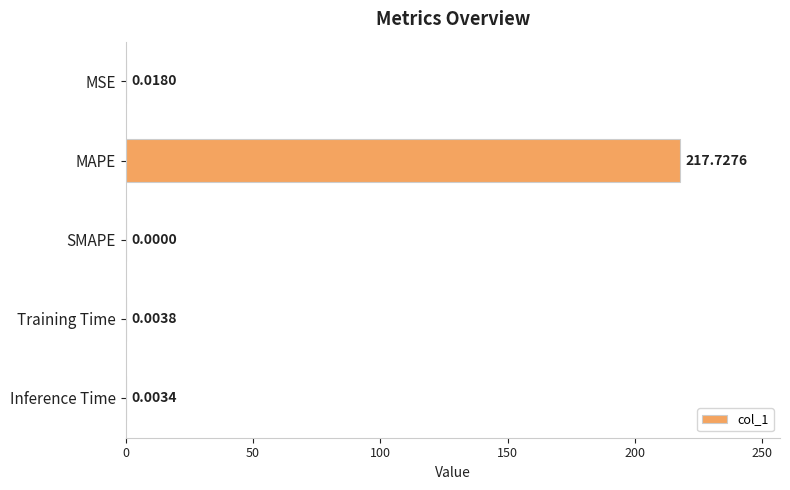

At which category does the chart reach its peak across all series?

MAPE